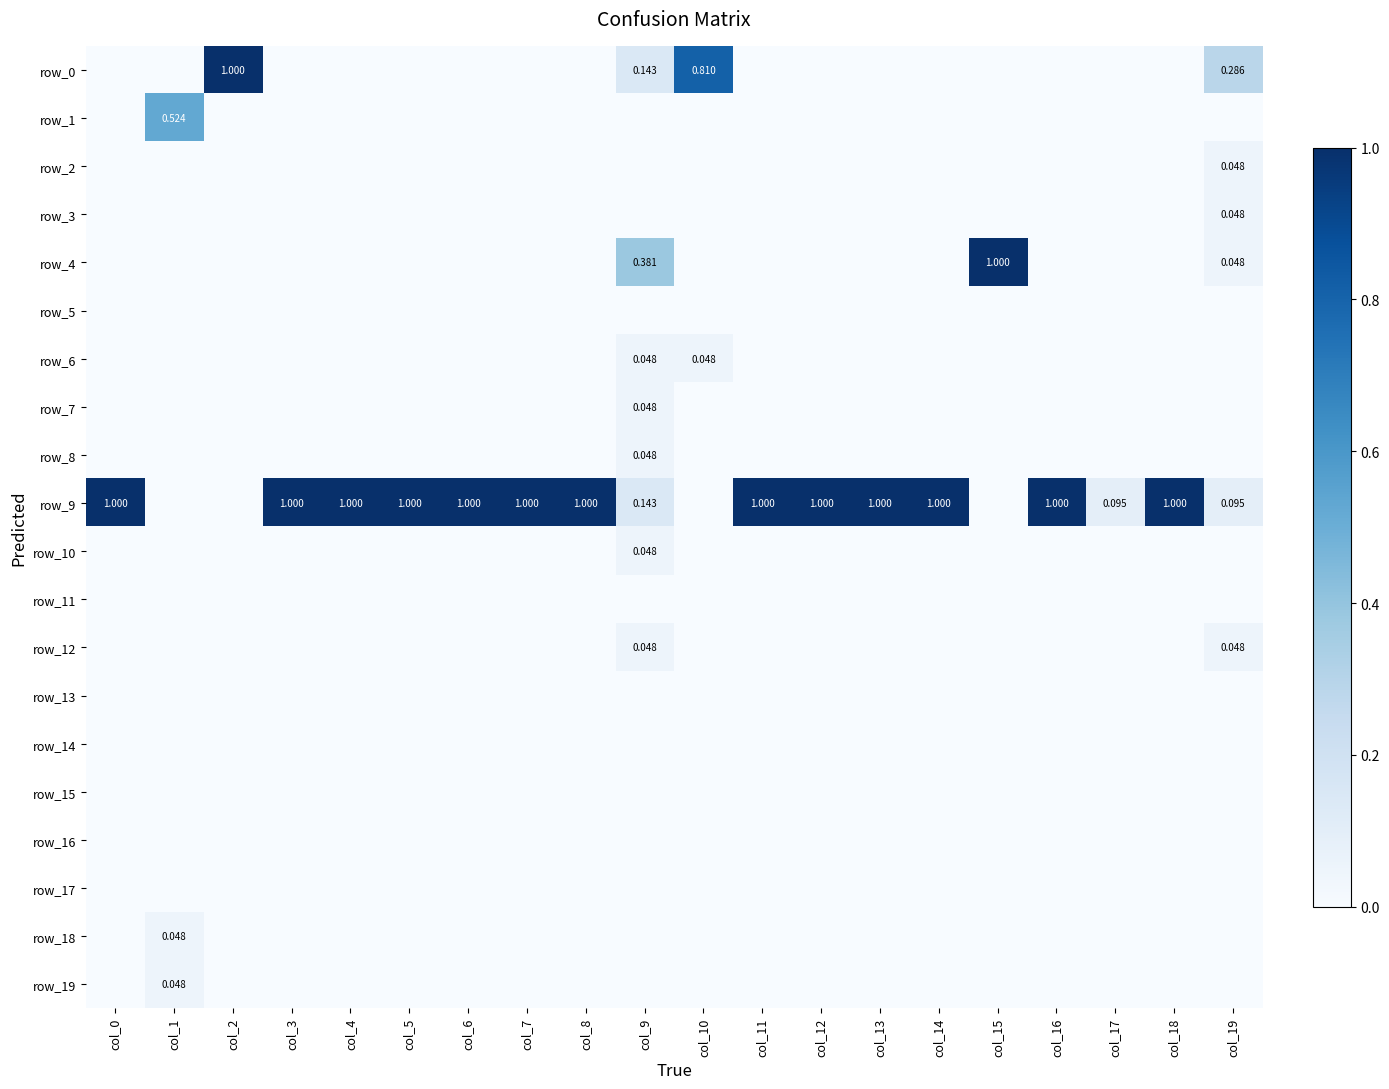

Reading left to right, list all the values displayed in this chart.

row_0: 0.0	0.0	1.0	0.0	0.0	0.0	0.0	0.0	0.0	0.1	0.8	0.0	0.0	0.0	0.0	0.0	0.0	0.0	0.0	0.3
row_1: 0.0	0.5	0.0	0.0	0.0	0.0	0.0	0.0	0.0	0.0	0.0	0.0	0.0	0.0	0.0	0.0	0.0	0.0	0.0	0.0
row_2: 0.0	0.0	0.0	0.0	0.0	0.0	0.0	0.0	0.0	0.0	0.0	0.0	0.0	0.0	0.0	0.0	0.0	0.0	0.0	0.0
row_3: 0.0	0.0	0.0	0.0	0.0	0.0	0.0	0.0	0.0	0.0	0.0	0.0	0.0	0.0	0.0	0.0	0.0	0.0	0.0	0.0
row_4: 0.0	0.0	0.0	0.0	0.0	0.0	0.0	0.0	0.0	0.4	0.0	0.0	0.0	0.0	0.0	1.0	0.0	0.0	0.0	0.0
row_5: 0.0	0.0	0.0	0.0	0.0	0.0	0.0	0.0	0.0	0.0	0.0	0.0	0.0	0.0	0.0	0.0	0.0	0.0	0.0	0.0
row_6: 0.0	0.0	0.0	0.0	0.0	0.0	0.0	0.0	0.0	0.0	0.0	0.0	0.0	0.0	0.0	0.0	0.0	0.0	0.0	0.0
row_7: 0.0	0.0	0.0	0.0	0.0	0.0	0.0	0.0	0.0	0.0	0.0	0.0	0.0	0.0	0.0	0.0	0.0	0.0	0.0	0.0
row_8: 0.0	0.0	0.0	0.0	0.0	0.0	0.0	0.0	0.0	0.0	0.0	0.0	0.0	0.0	0.0	0.0	0.0	0.0	0.0	0.0
row_9: 1.0	0.0	0.0	1.0	1.0	1.0	1.0	1.0	1.0	0.1	0.0	1.0	1.0	1.0	1.0	0.0	1.0	0.1	1.0	0.1
row_10: 0.0	0.0	0.0	0.0	0.0	0.0	0.0	0.0	0.0	0.0	0.0	0.0	0.0	0.0	0.0	0.0	0.0	0.0	0.0	0.0
row_11: 0.0	0.0	0.0	0.0	0.0	0.0	0.0	0.0	0.0	0.0	0.0	0.0	0.0	0.0	0.0	0.0	0.0	0.0	0.0	0.0
row_12: 0.0	0.0	0.0	0.0	0.0	0.0	0.0	0.0	0.0	0.0	0.0	0.0	0.0	0.0	0.0	0.0	0.0	0.0	0.0	0.0
row_13: 0.0	0.0	0.0	0.0	0.0	0.0	0.0	0.0	0.0	0.0	0.0	0.0	0.0	0.0	0.0	0.0	0.0	0.0	0.0	0.0
row_14: 0.0	0.0	0.0	0.0	0.0	0.0	0.0	0.0	0.0	0.0	0.0	0.0	0.0	0.0	0.0	0.0	0.0	0.0	0.0	0.0
row_15: 0.0	0.0	0.0	0.0	0.0	0.0	0.0	0.0	0.0	0.0	0.0	0.0	0.0	0.0	0.0	0.0	0.0	0.0	0.0	0.0
row_16: 0.0	0.0	0.0	0.0	0.0	0.0	0.0	0.0	0.0	0.0	0.0	0.0	0.0	0.0	0.0	0.0	0.0	0.0	0.0	0.0
row_17: 0.0	0.0	0.0	0.0	0.0	0.0	0.0	0.0	0.0	0.0	0.0	0.0	0.0	0.0	0.0	0.0	0.0	0.0	0.0	0.0
row_18: 0.0	0.0	0.0	0.0	0.0	0.0	0.0	0.0	0.0	0.0	0.0	0.0	0.0	0.0	0.0	0.0	0.0	0.0	0.0	0.0
row_19: 0.0	0.0	0.0	0.0	0.0	0.0	0.0	0.0	0.0	0.0	0.0	0.0	0.0	0.0	0.0	0.0	0.0	0.0	0.0	0.0